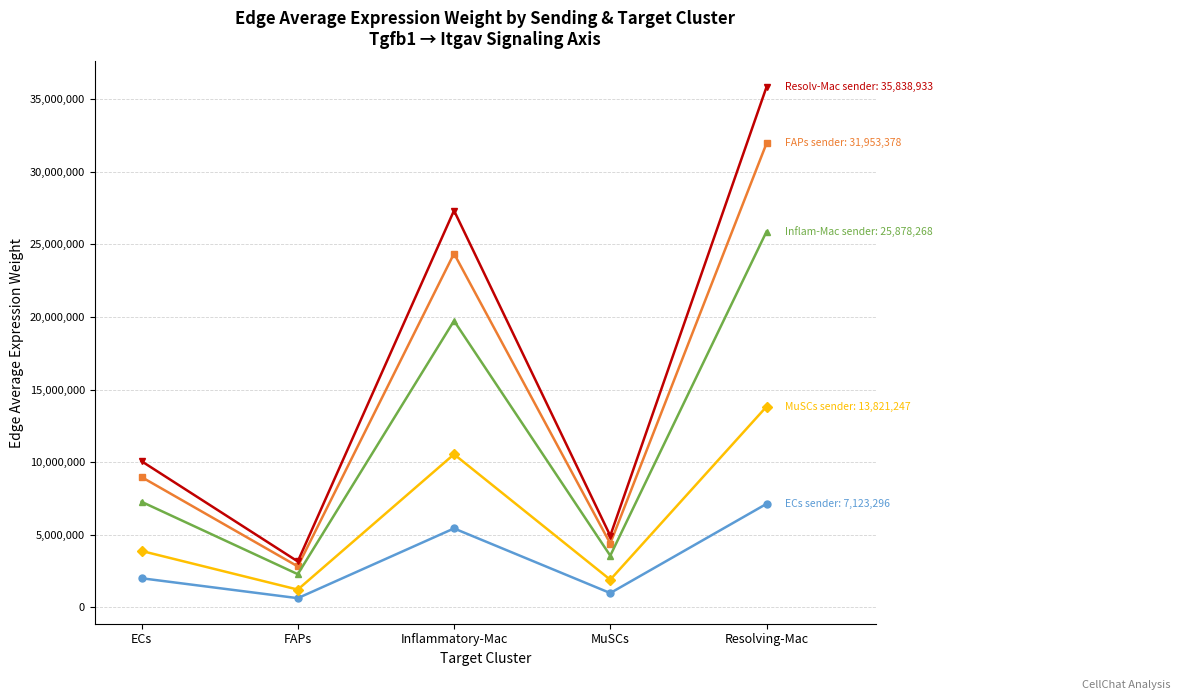

What is the spread (max minus min) of values at MuSCs?

3946160.2